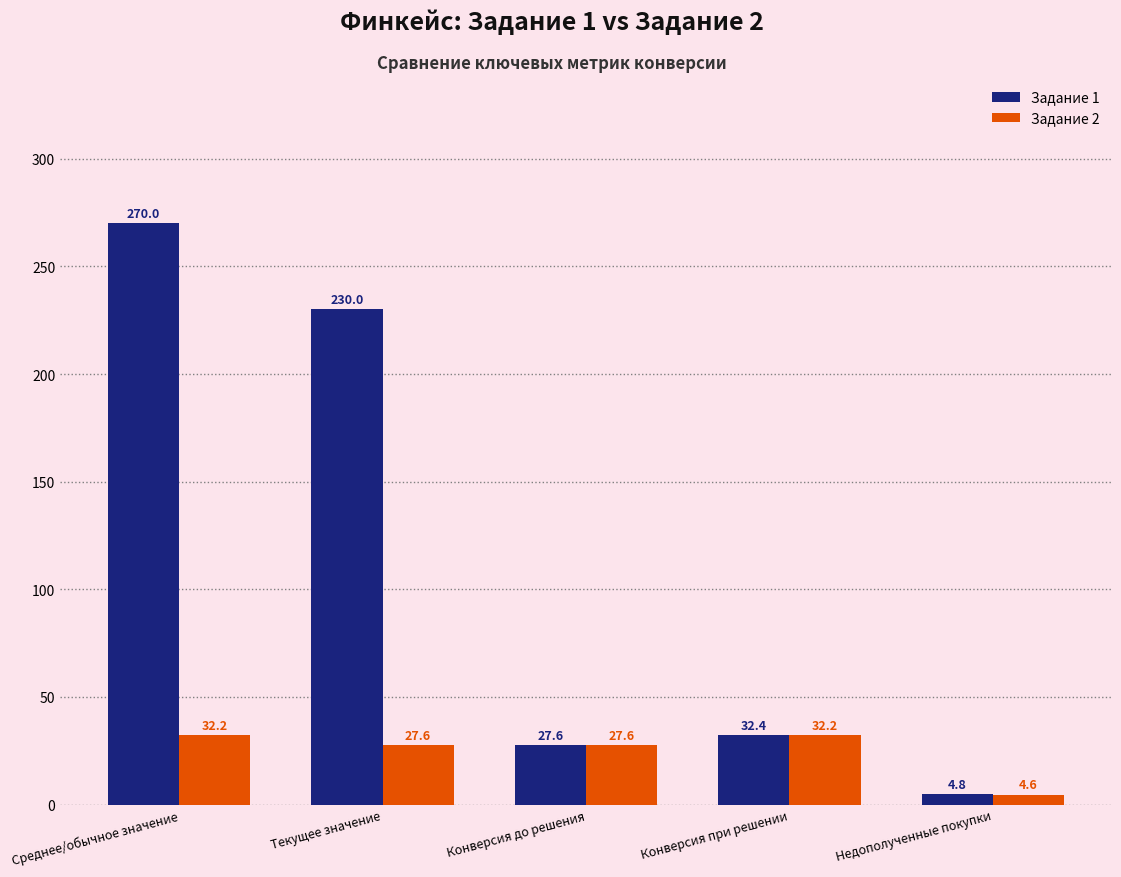

Which label corresponds to the largest value in the chart?

Среднее/обычное значение